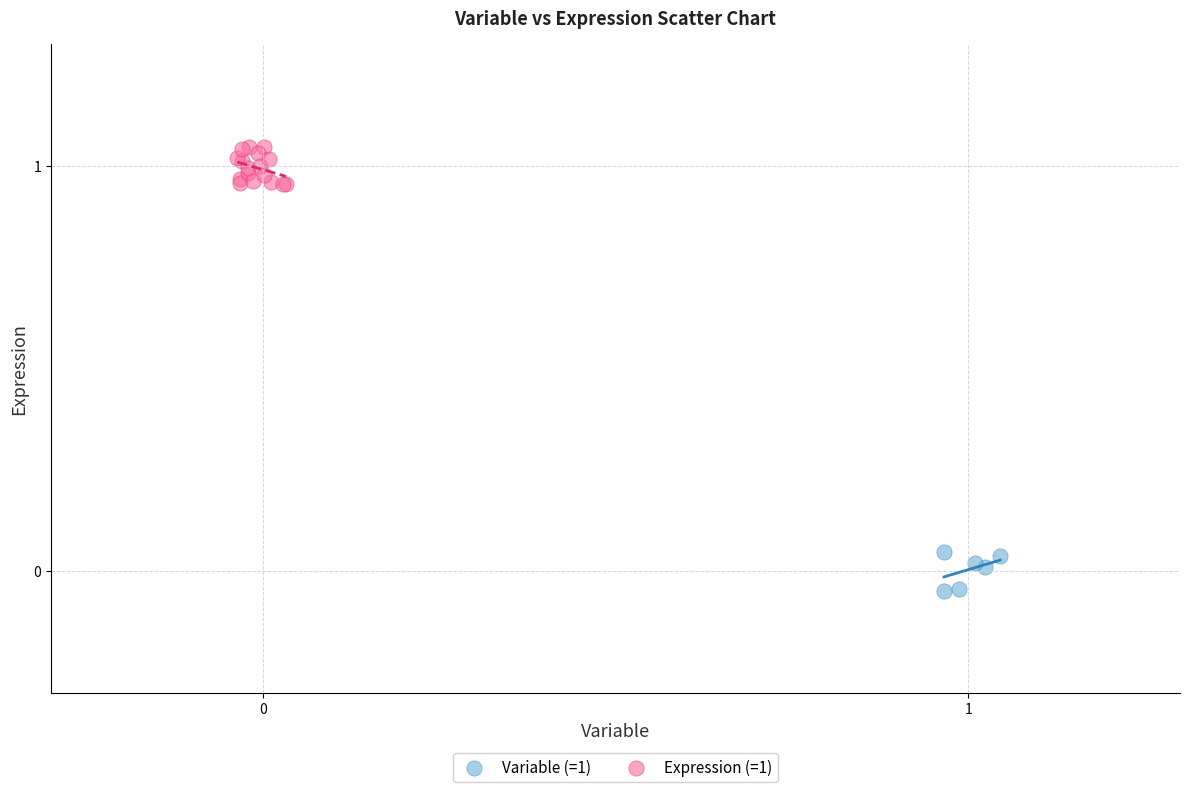

What are all the series names shown in the legend?

Variable (=1), Expression (=1)